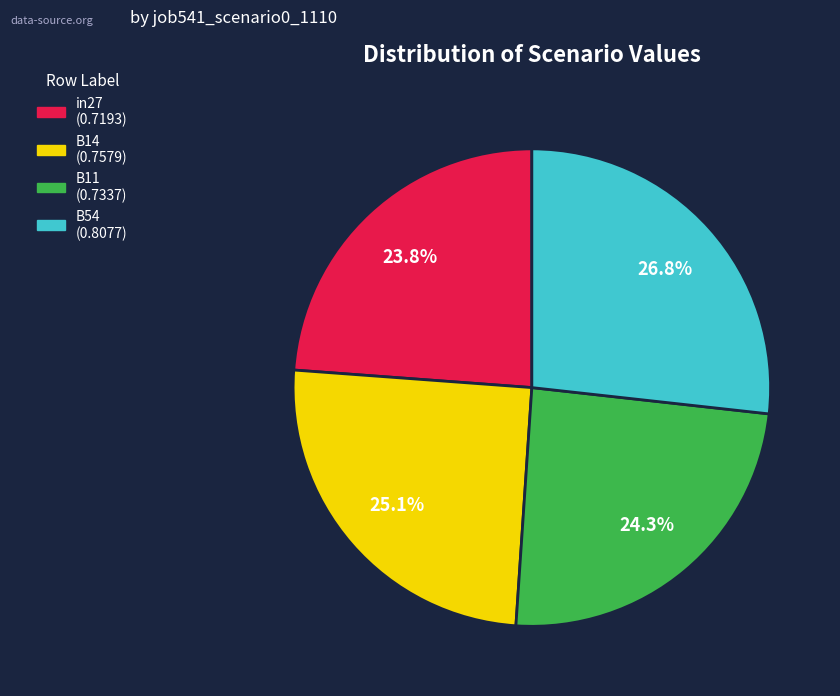

Does any single category account for the majority?

No